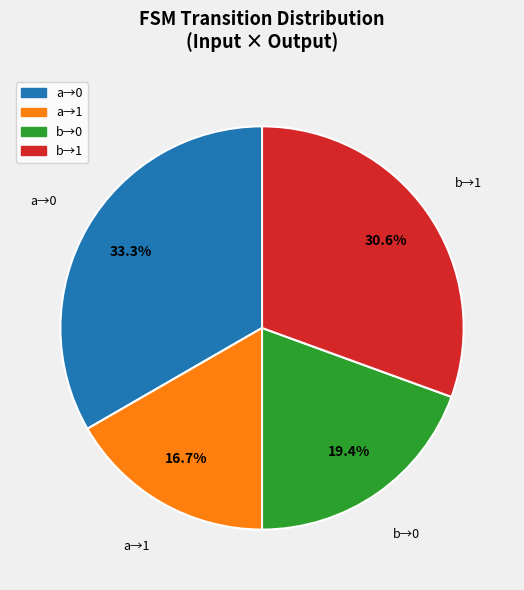

How many slices are in this pie chart?

4